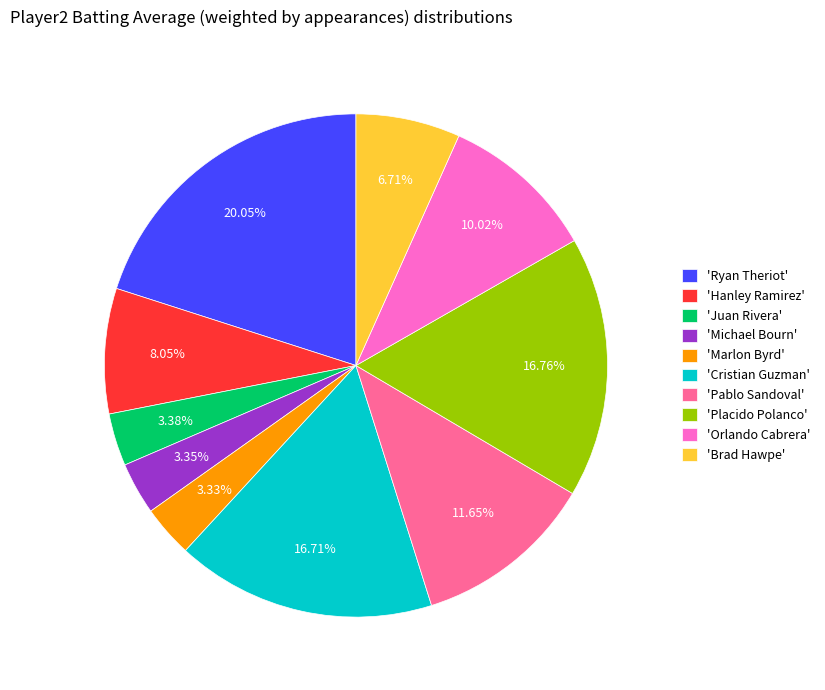

Combined, do 'Juan Rivera' and 'Cristian Guzman' account for over 50%?

No